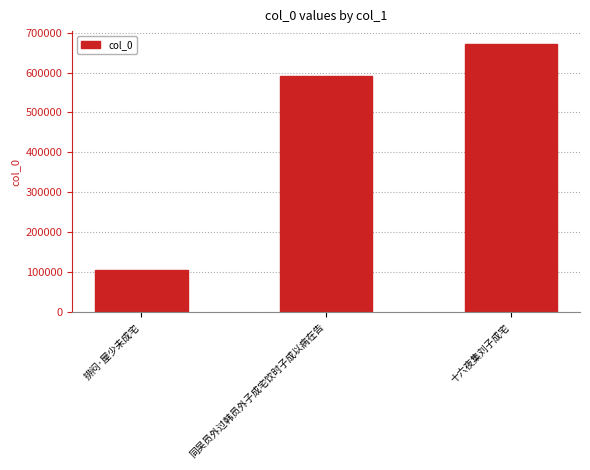

At which category does the chart reach its minimum across all series?

排闷·屋少未成宅